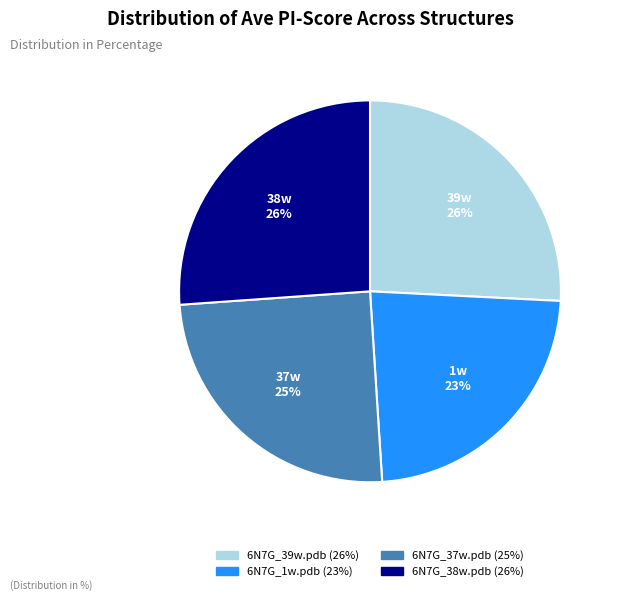

What percentage is the 6N7G_1w.pdb slice, to the nearest percent?

23%